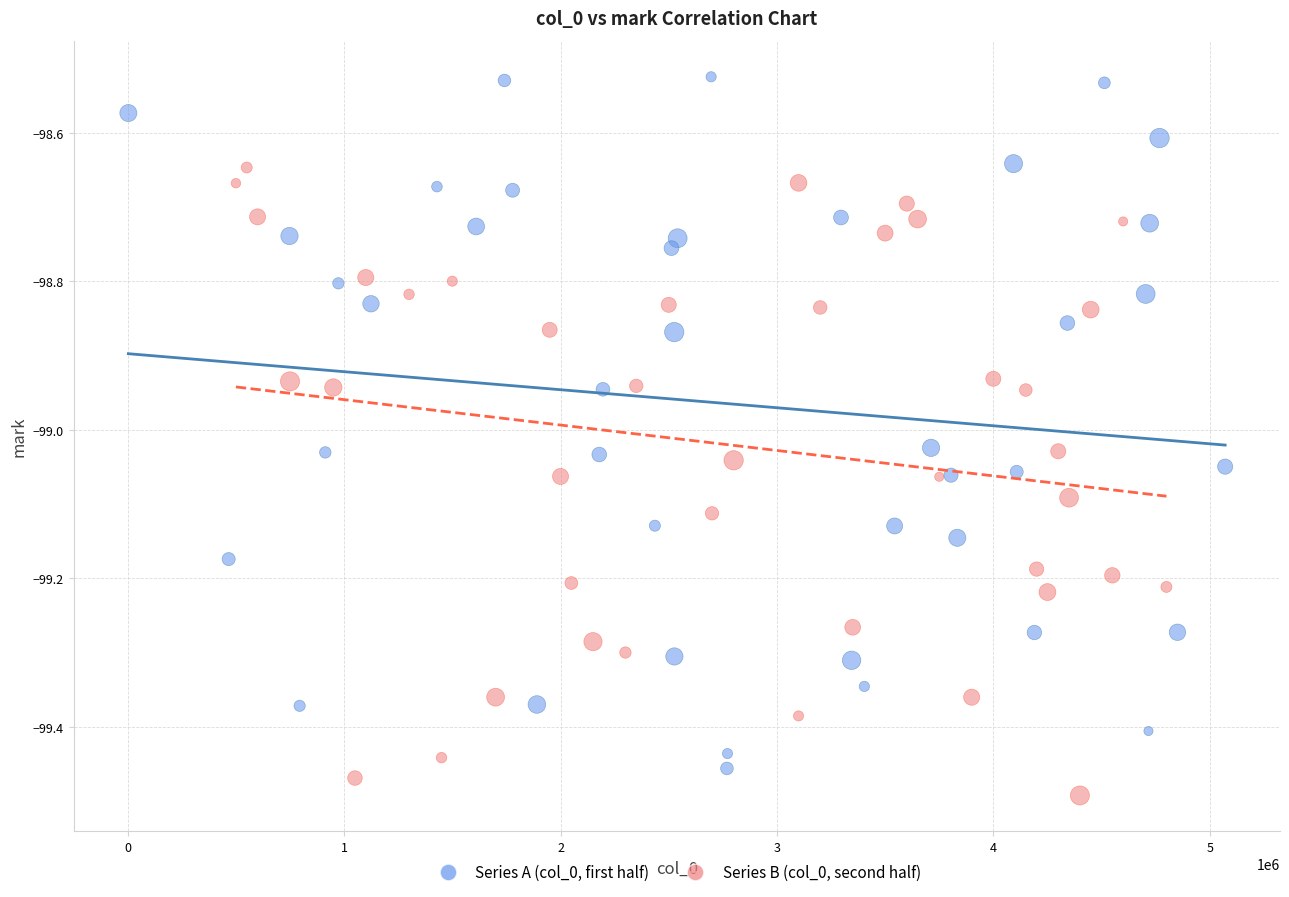

Which series contains the highest Y value?

Series A (col_0, first half)